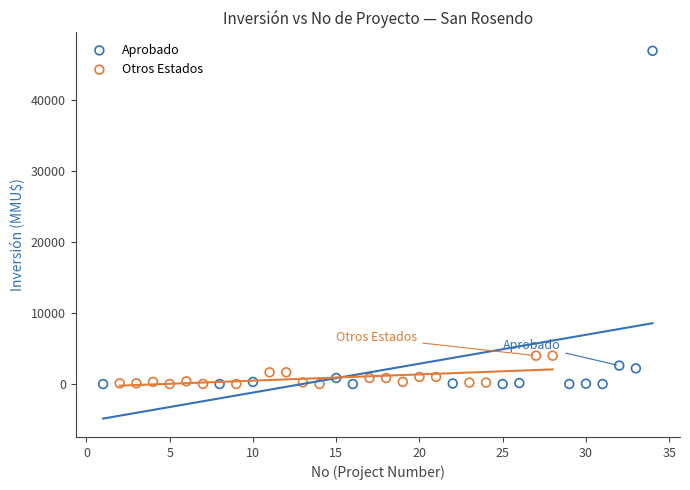

Which series reaches the maximum Y coordinate?

Aprobado